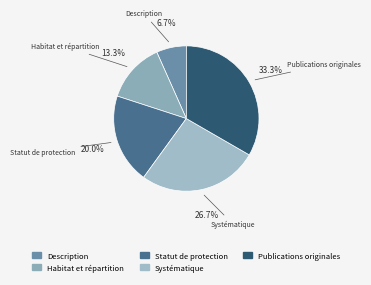

To the nearest percent, what is the average slice percentage?

20%